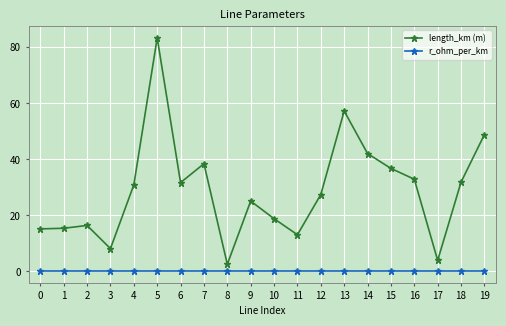

What is the smallest value displayed?

0.1